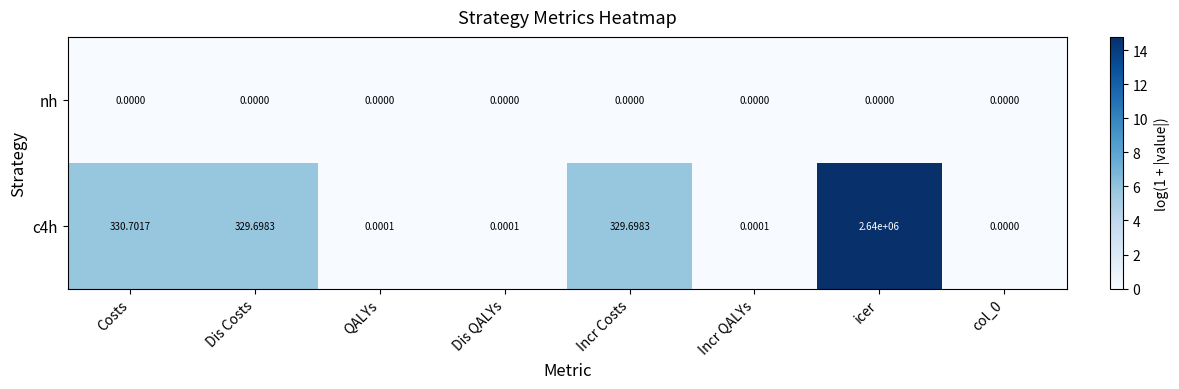

At which label does c4h reach its peak?

icer